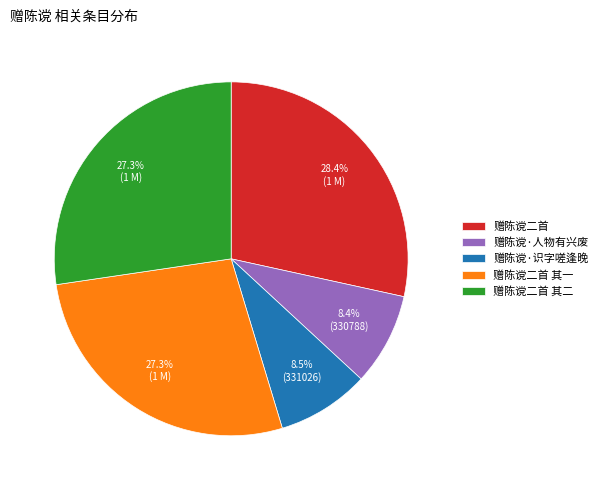

Does 赠陈谠·识字嗟逢晚 account for over 50% of the chart?

No